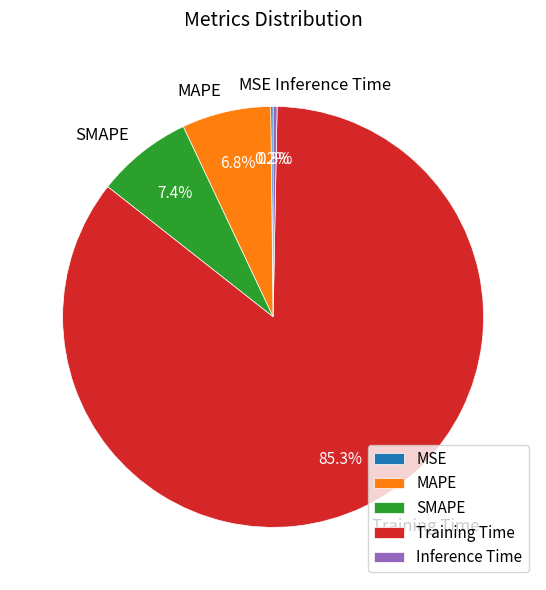

Which has a higher value, MAPE or Inference Time?

MAPE